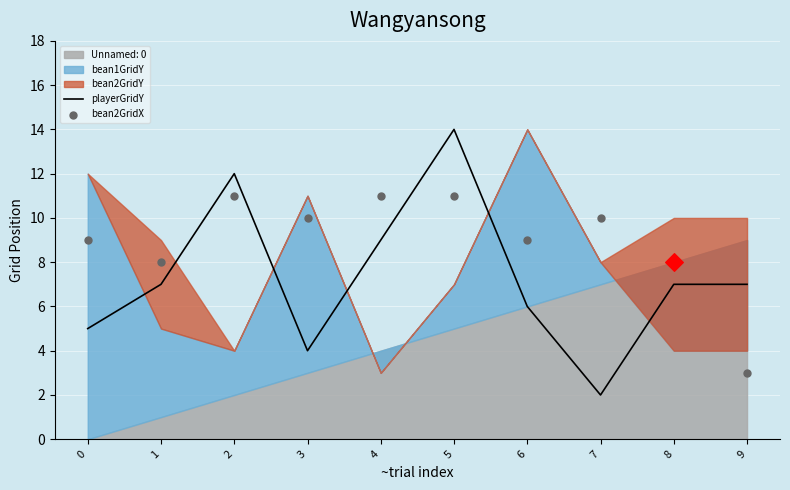

At which category is the sum across all series the highest?

5